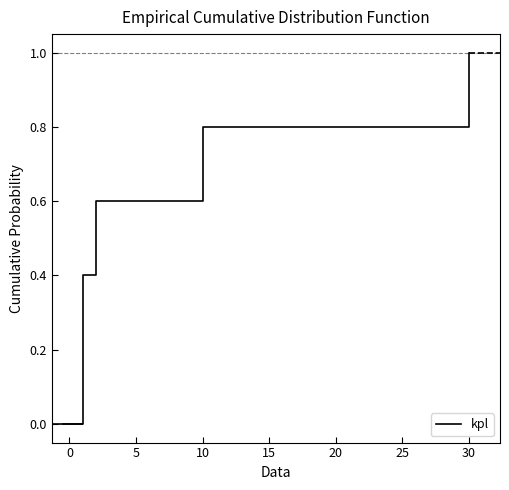

How many lines are shown in the chart?

1